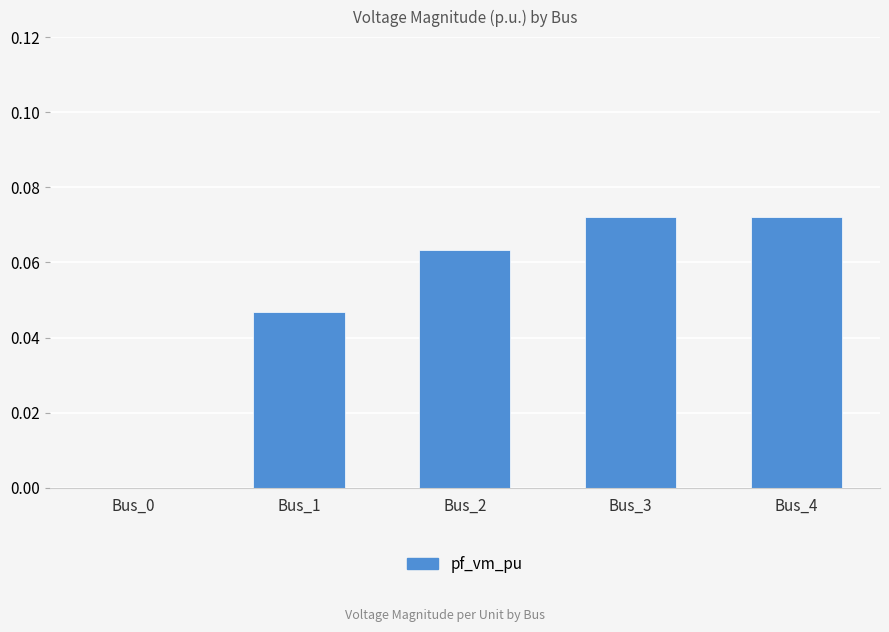

What is the sum of all values?

0.3